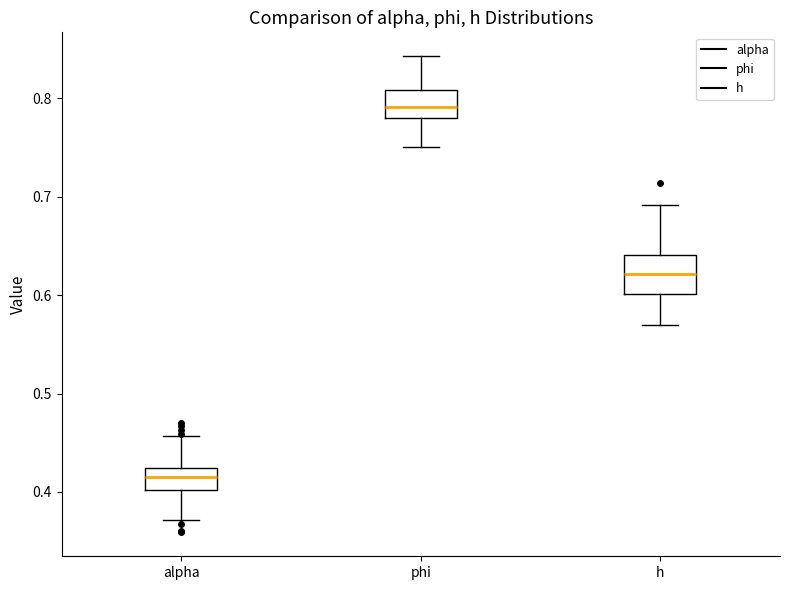

Which box's median line is the highest?

phi